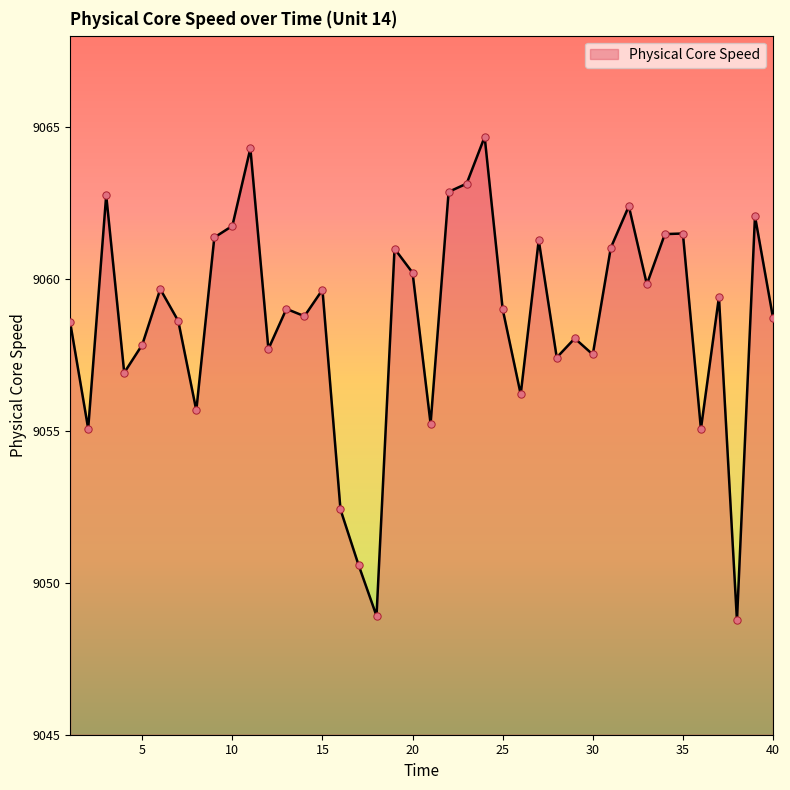

What is the difference between the maximum and minimum values?

15.9